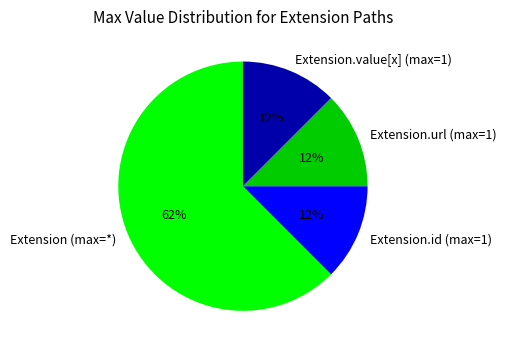

Which slice is the largest?

Extension (max=*)